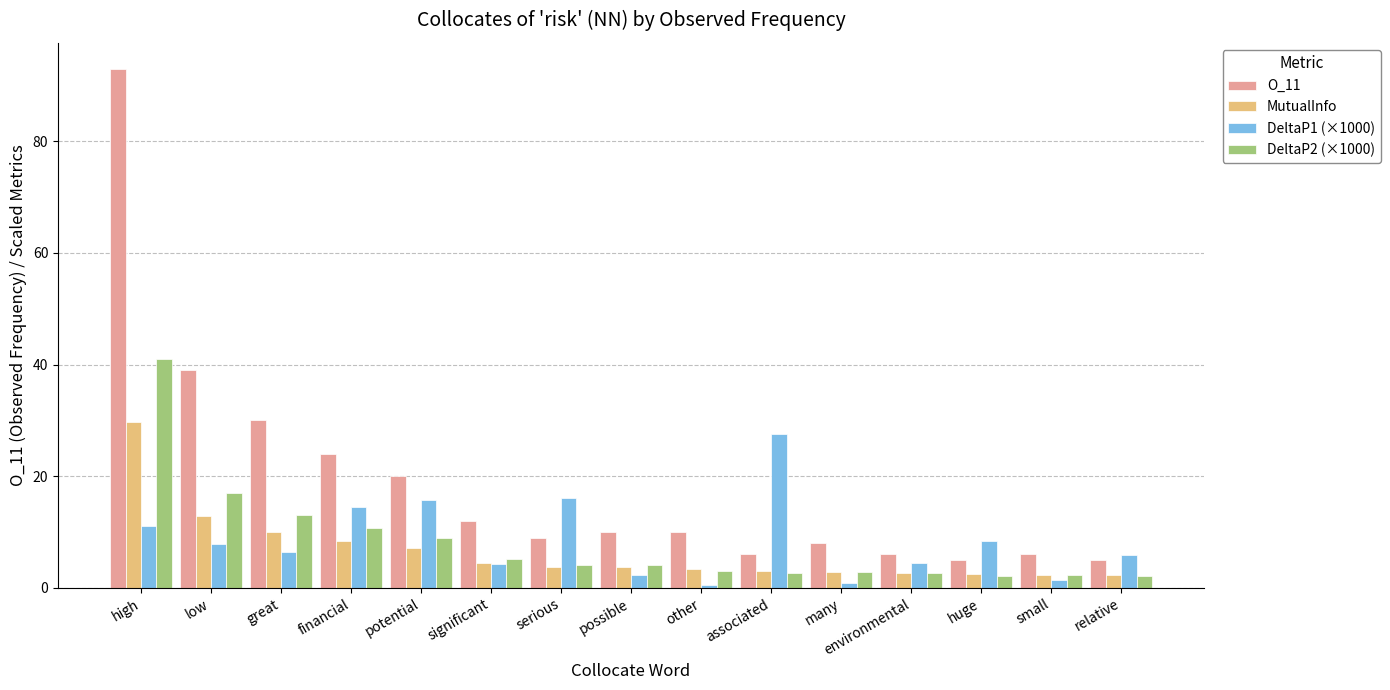

At which label does O_11 first exceed 10?

high